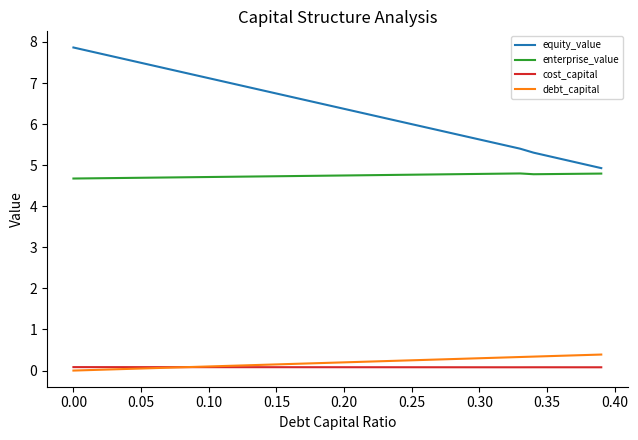

What is the difference between the maximum and minimum values in the equity_value series?

2.9